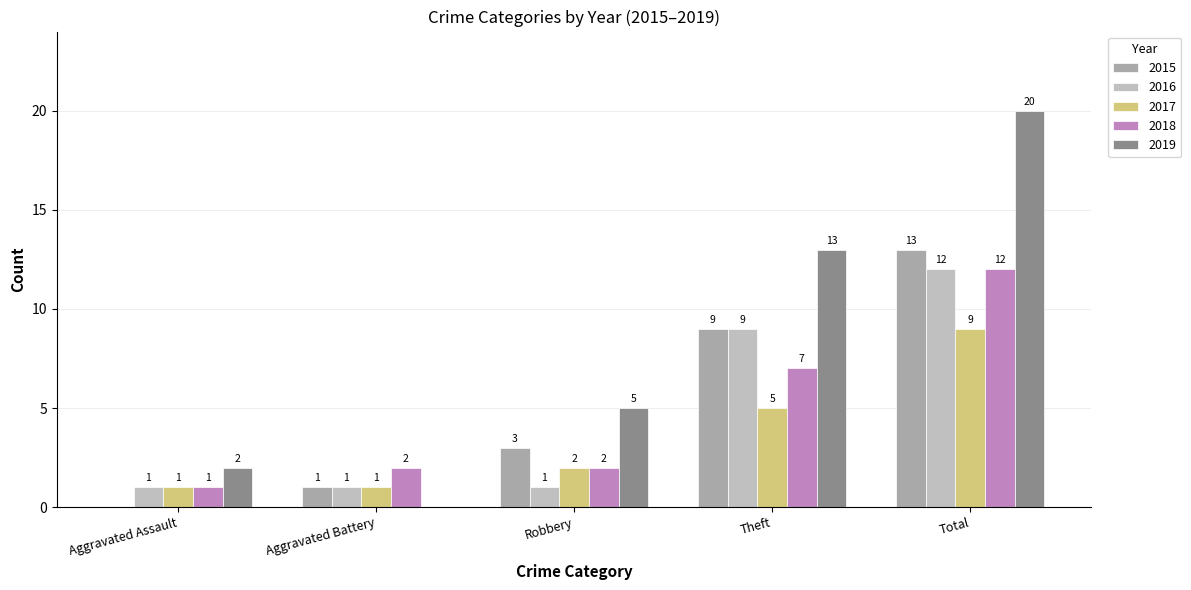

What is the approximate value of 2015 at Total?

13